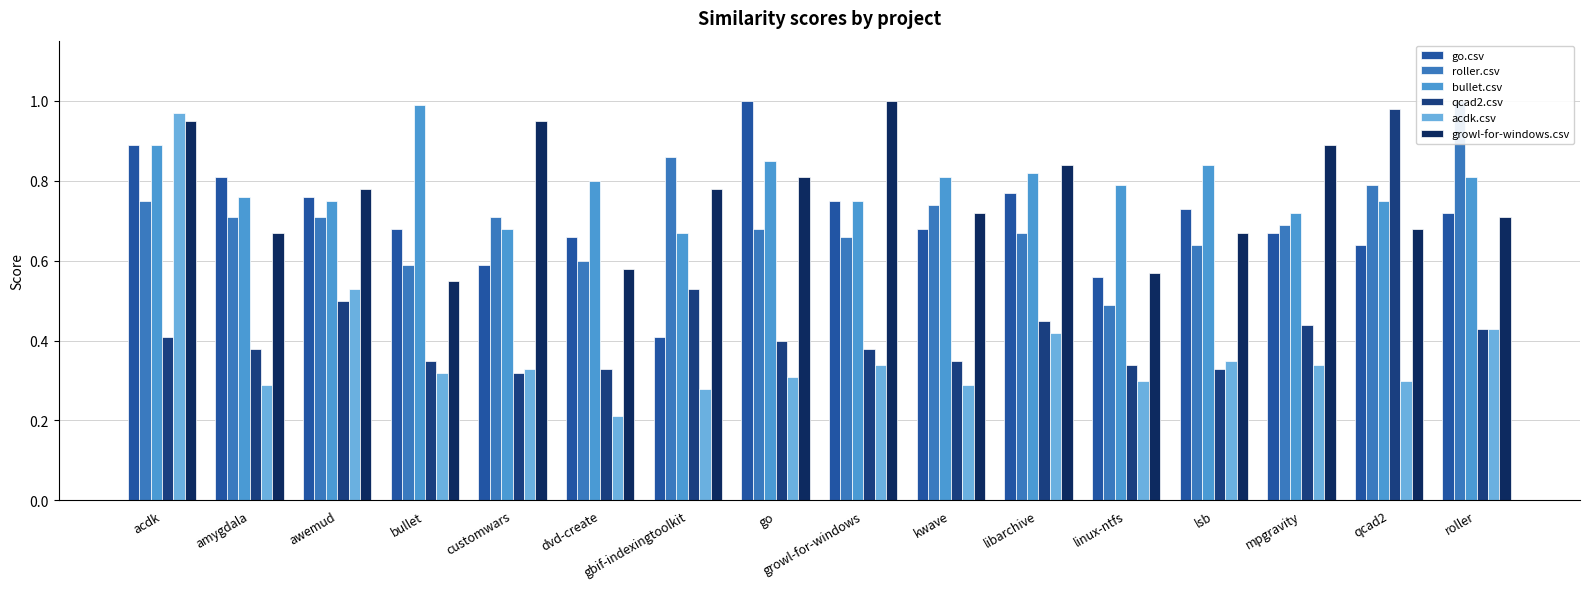

Rank the series at dvd-create from highest to lowest value.

bullet.csv, go.csv, roller.csv, growl-for-windows.csv, qcad2.csv, acdk.csv